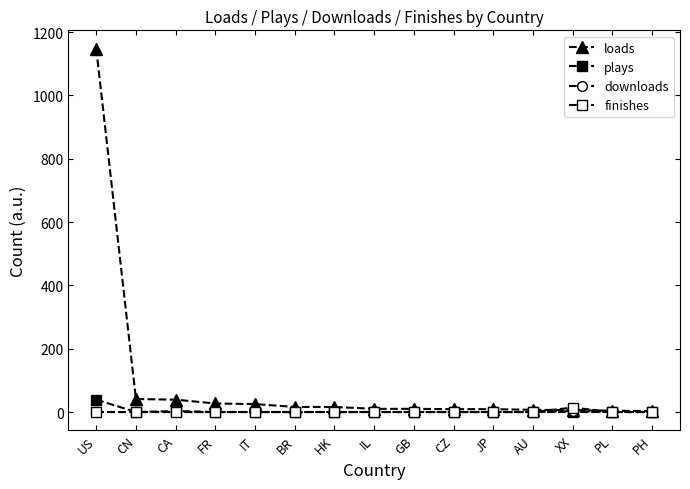

The value of finishes at PH is 0. True or false?

True